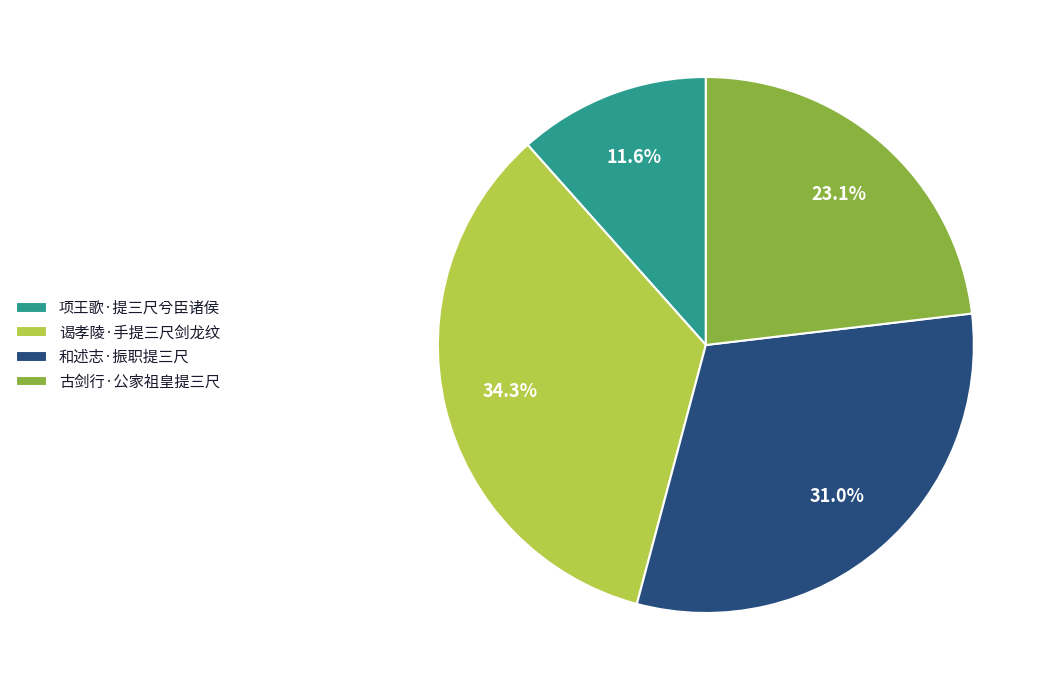

What is the ratio of the value at 和述志·振职提三尺 to the value at 谒孝陵·手提三尺剑龙纹?

0.9